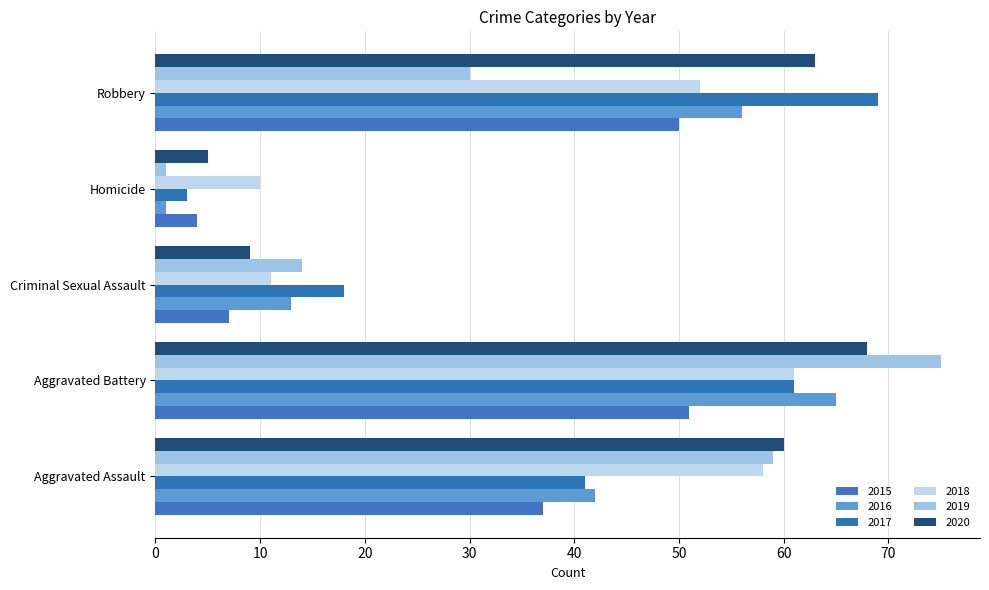

Reading left to right, list all the values displayed in this chart.

2015: Aggravated Assault=37	Aggravated Battery=51	Criminal Sexual Assault=7	Homicide=4	Robbery=50
2016: Aggravated Assault=42	Aggravated Battery=65	Criminal Sexual Assault=13	Homicide=1	Robbery=56
2017: Aggravated Assault=41	Aggravated Battery=61	Criminal Sexual Assault=18	Homicide=3	Robbery=69
2018: Aggravated Assault=58	Aggravated Battery=61	Criminal Sexual Assault=11	Homicide=10	Robbery=52
2019: Aggravated Assault=59	Aggravated Battery=75	Criminal Sexual Assault=14	Homicide=1	Robbery=30
2020: Aggravated Assault=60	Aggravated Battery=68	Criminal Sexual Assault=9	Homicide=5	Robbery=63